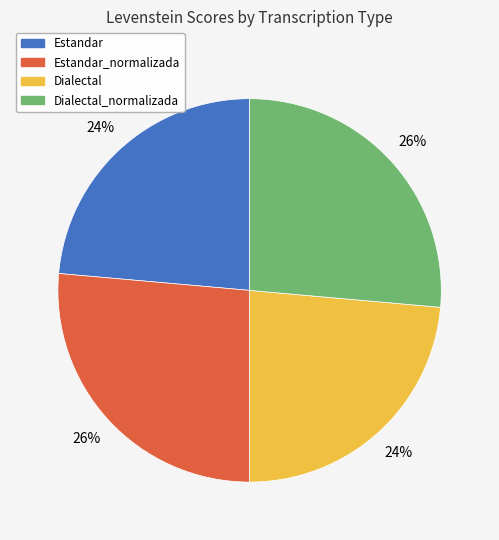

To the nearest percent, what percentage of the pie is Estandar_normalizada?

26%